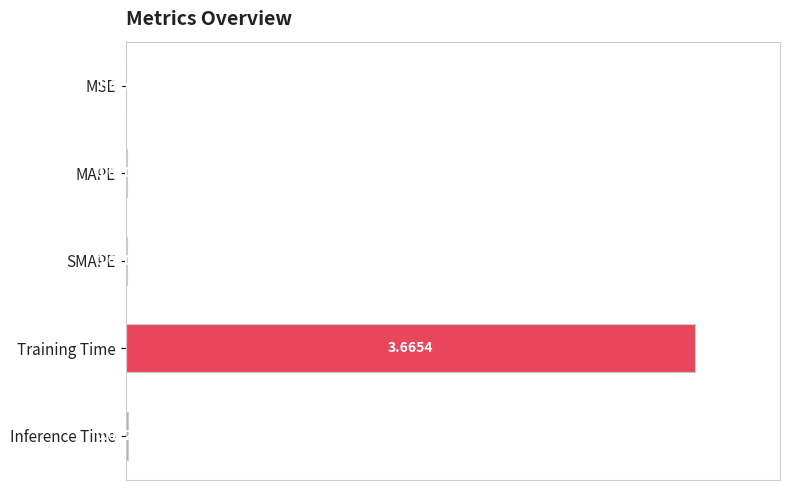

Which label corresponds to the largest value in the chart?

Training Time